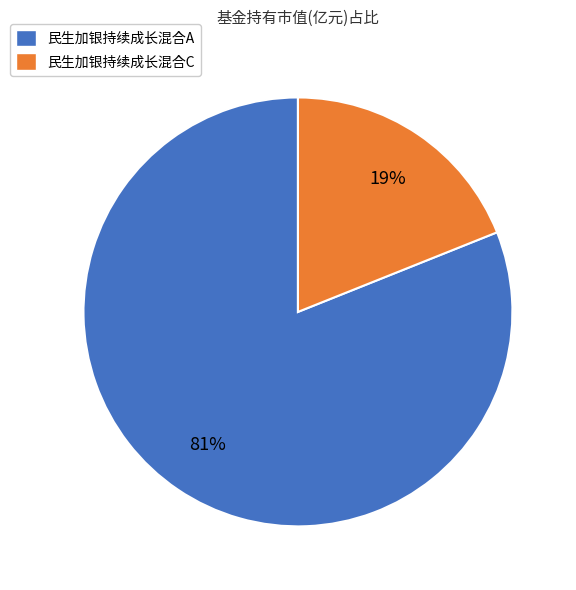

Rank the categories by value from lowest to highest.

民生加银持续成长混合C, 民生加银持续成长混合A